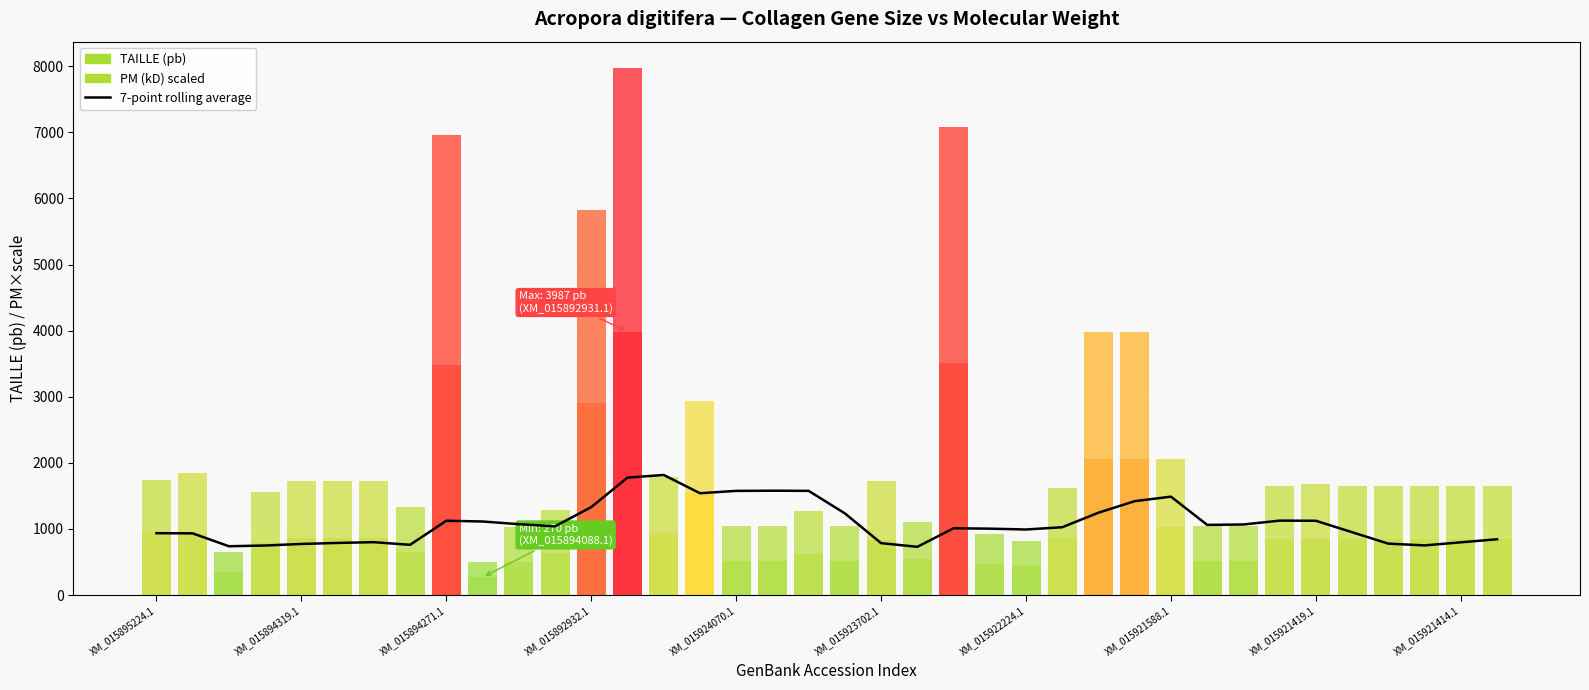

What is the value of the 16th bar from the left?

1540.3